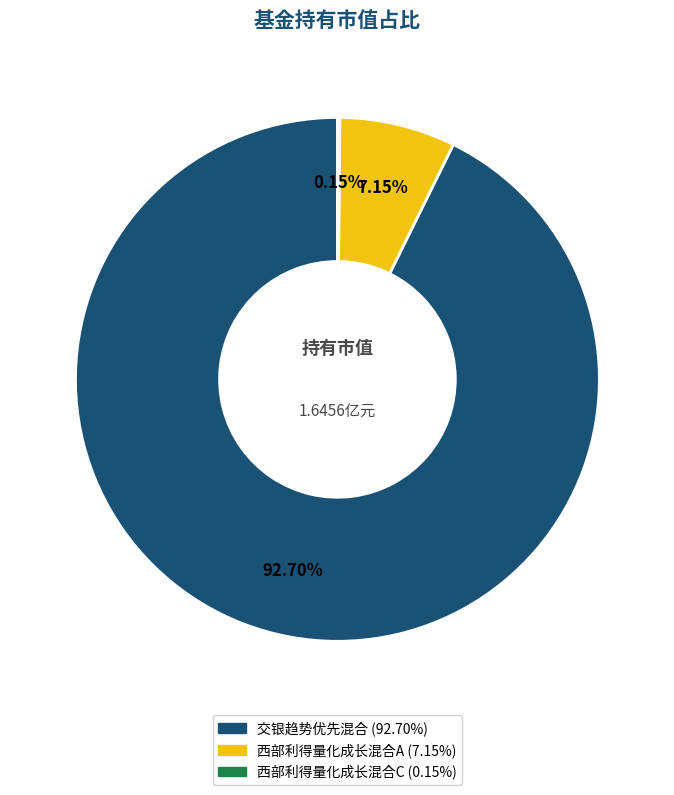

Which has a higher value, 交银趋势优先混合 or 西部利得量化成长混合A?

交银趋势优先混合